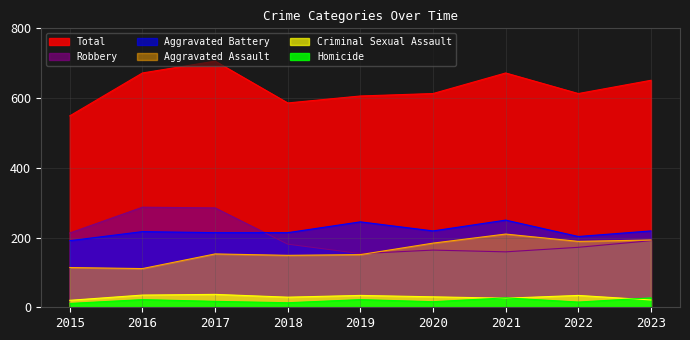

How many values in the Criminal Sexual Assault series exceed 30?

4